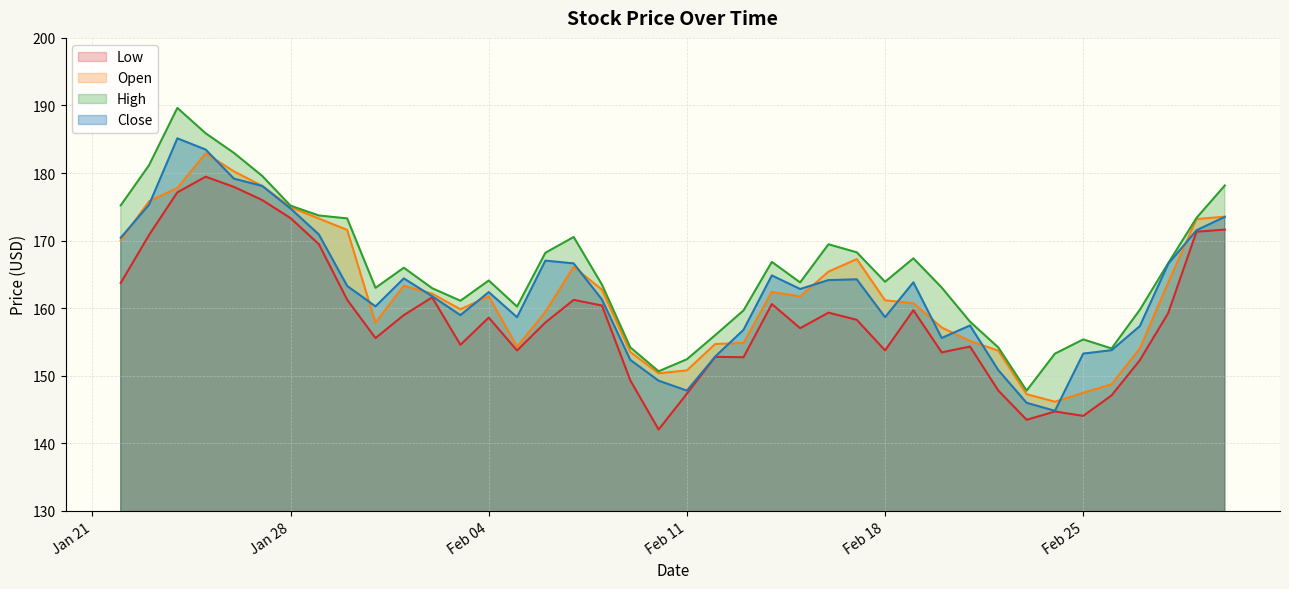

What is the difference between the highest and lowest values at 2025-02-21?

3.7